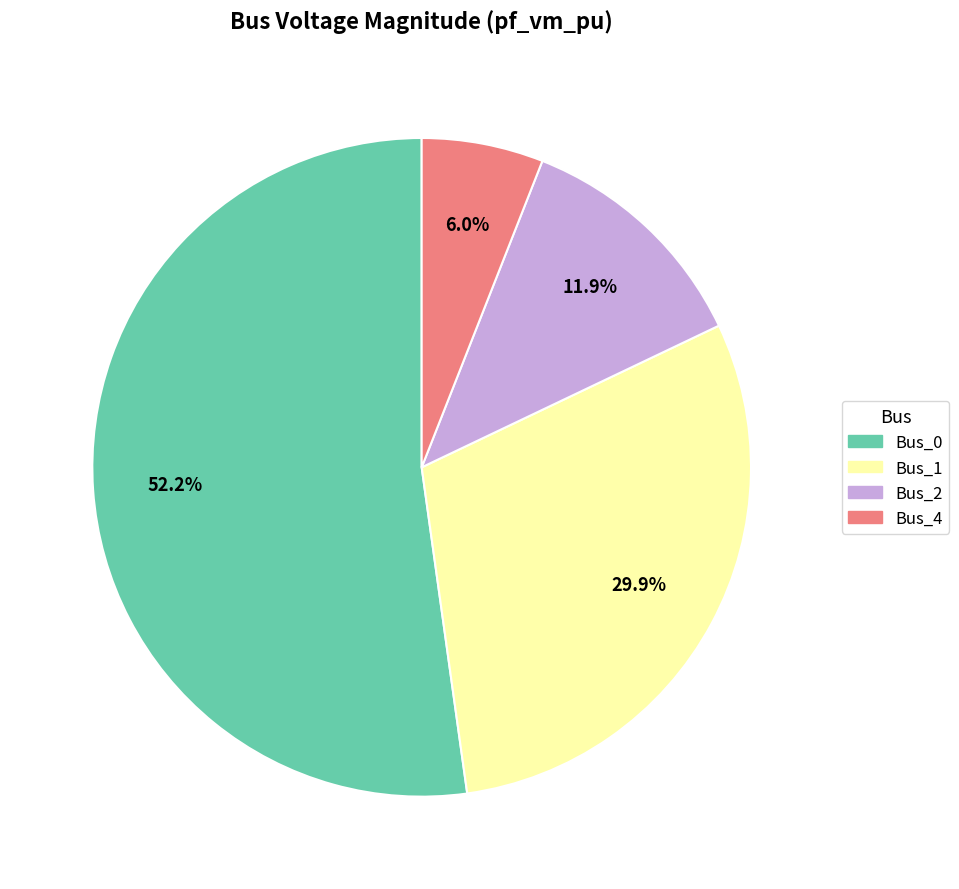

How many slices are in this pie chart?

4